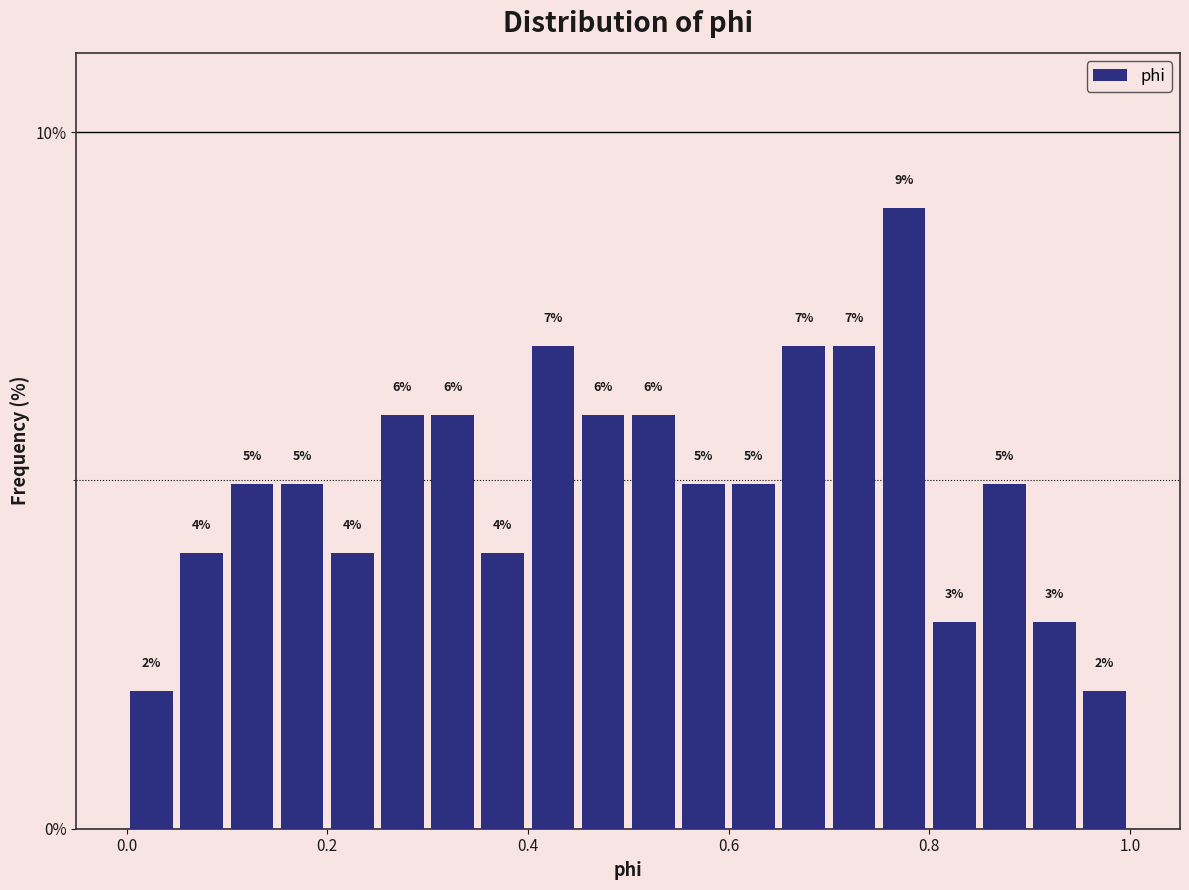

Read against the x-axis, roughly where is the centre of the tallest bar?

0.78